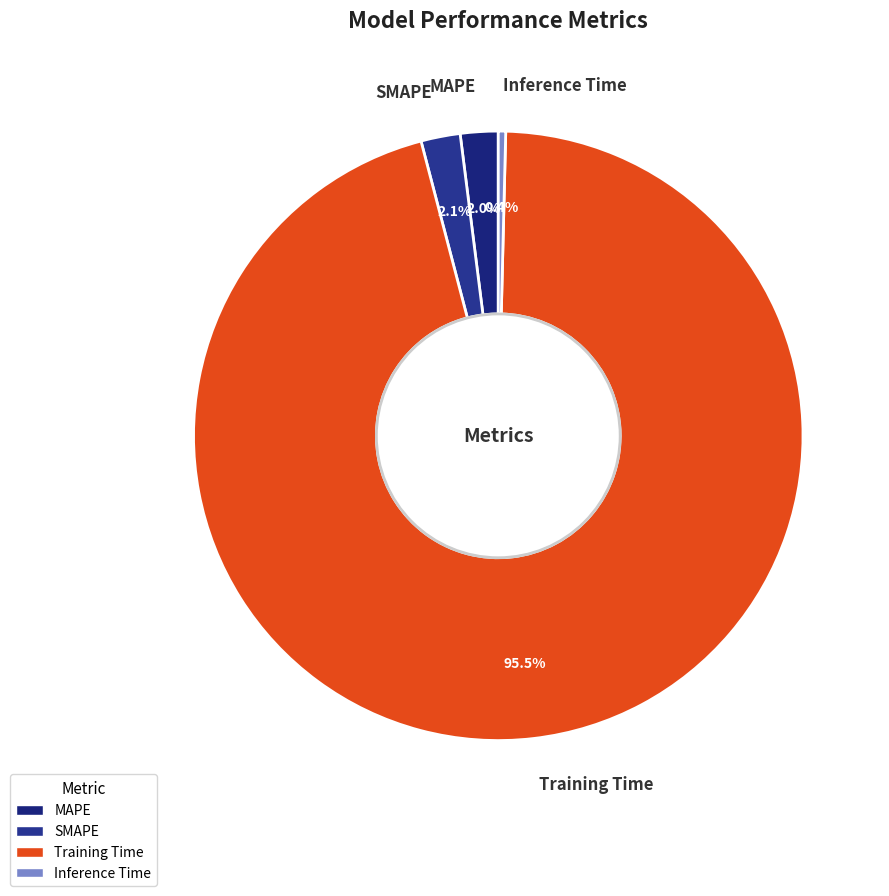

Which category has the smallest portion of the pie?

Inference Time